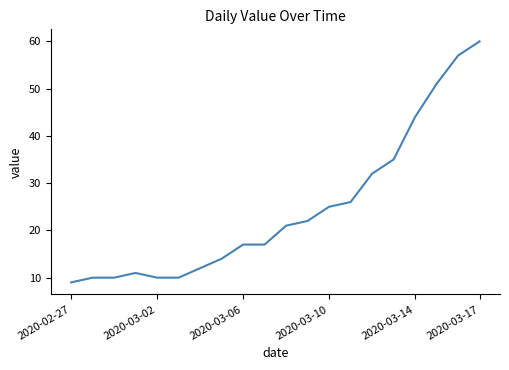

What is the difference between the maximum and minimum values?

51